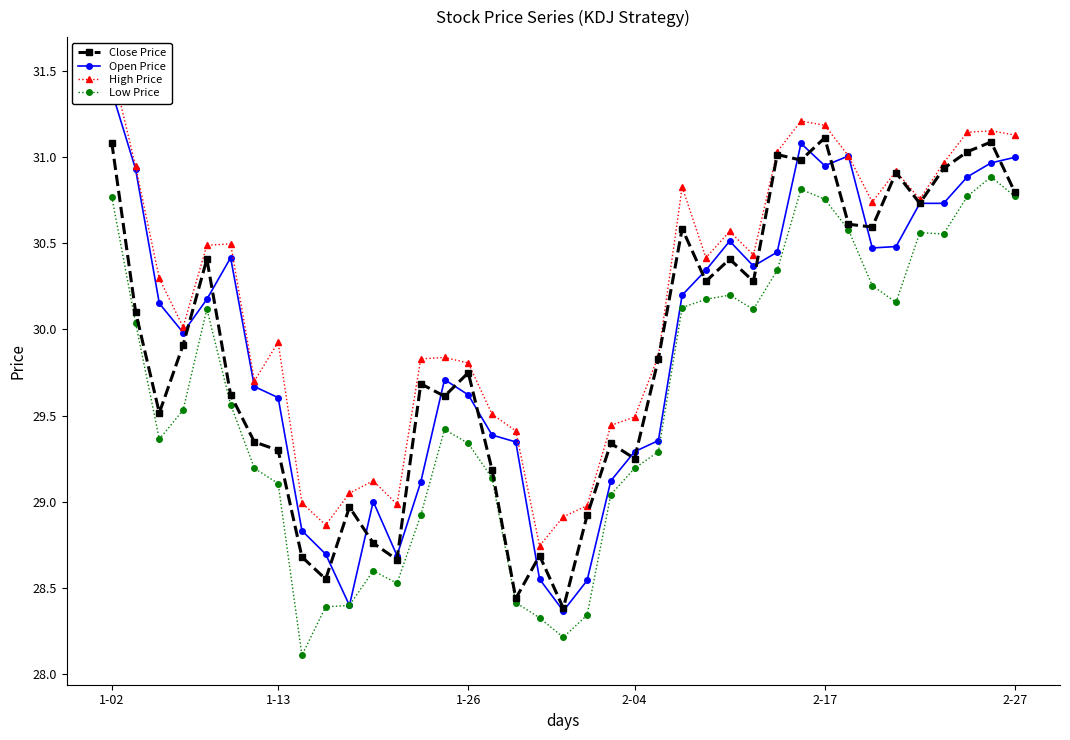

Which category has the lowest value in the High Price series?

18